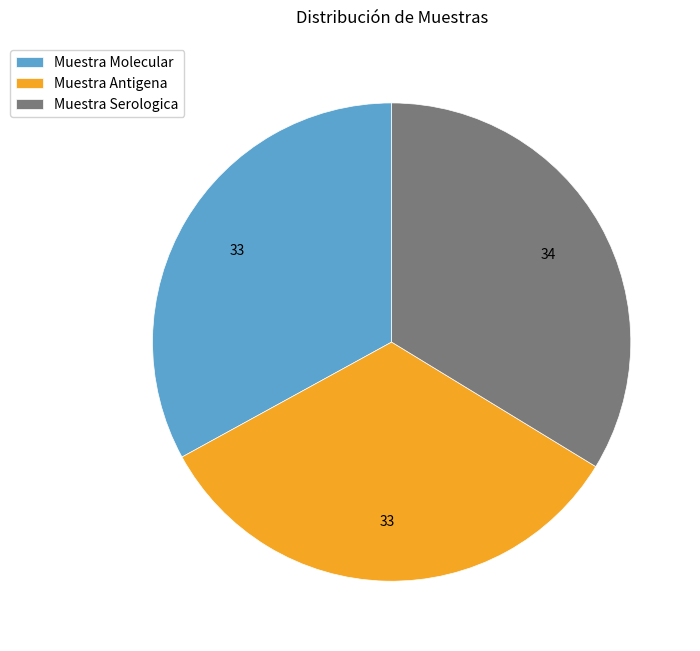

Do Muestra Antigena and Muestra Serologica together represent more than half of the pie?

Yes